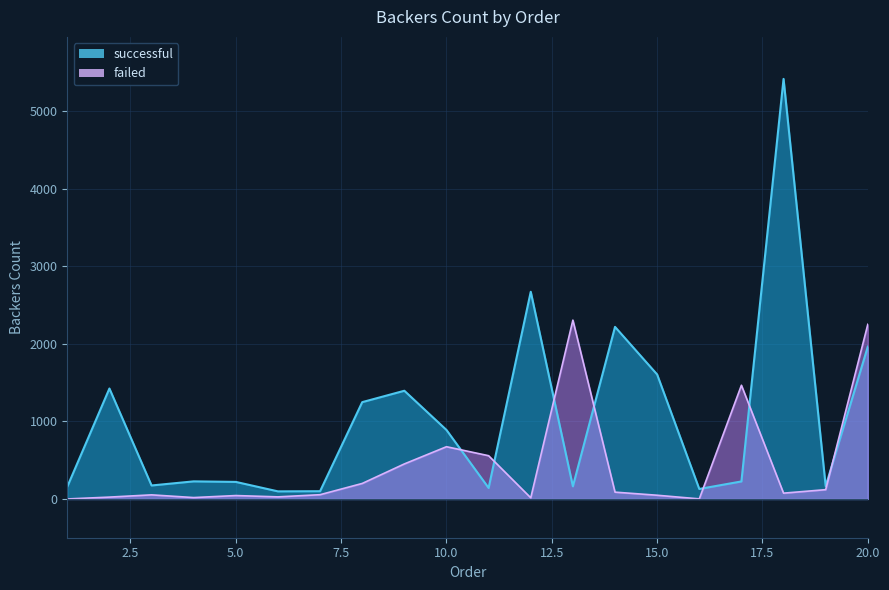

Which series has the largest total across all categories?

successful